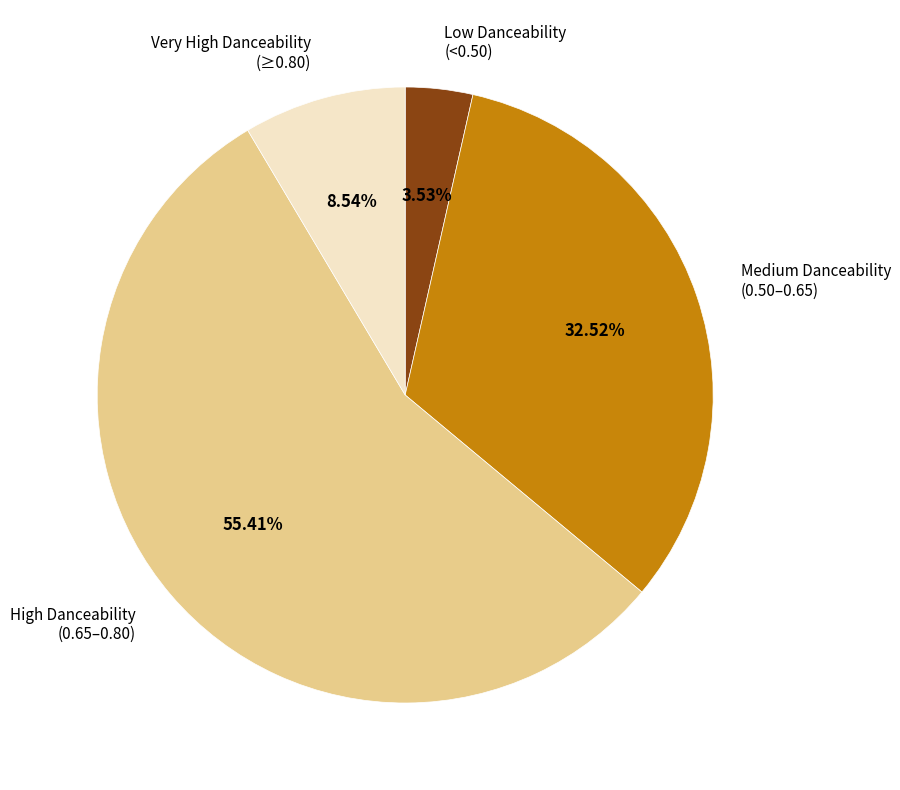

What is the largest slice in the pie chart?

High Danceability (0.65–0.80)